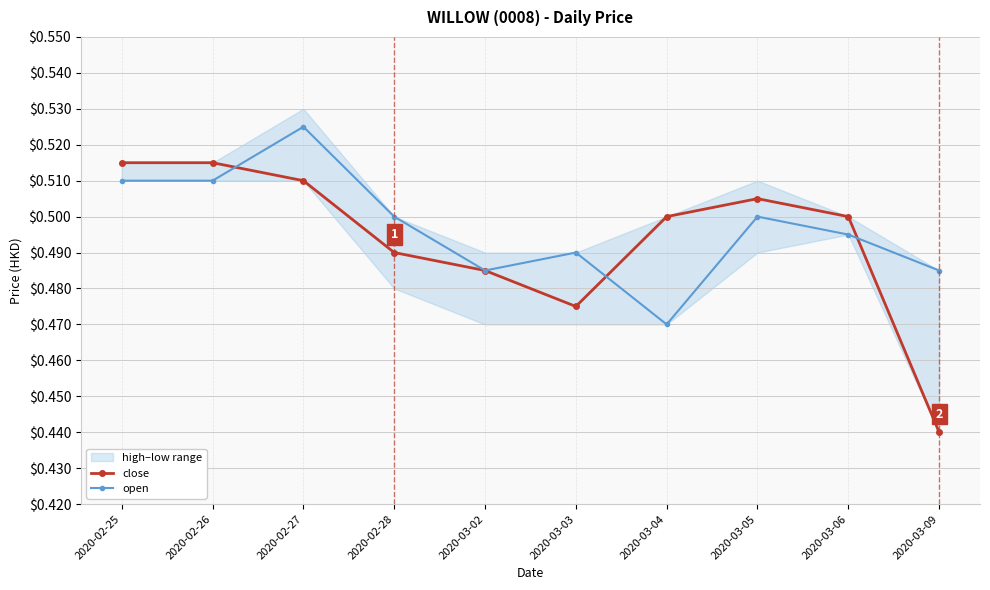

Reading left to right, extract all data points from this chart.

close: 2020-02-25=0.5	2020-02-26=0.5	2020-02-27=0.5	2020-02-28=0.5	2020-03-02=0.5	2020-03-03=0.5	2020-03-04=0.5	2020-03-05=0.5	2020-03-06=0.5	2020-03-09=0.4
open: 2020-02-25=0.5	2020-02-26=0.5	2020-02-27=0.5	2020-02-28=0.5	2020-03-02=0.5	2020-03-03=0.5	2020-03-04=0.5	2020-03-05=0.5	2020-03-06=0.5	2020-03-09=0.5